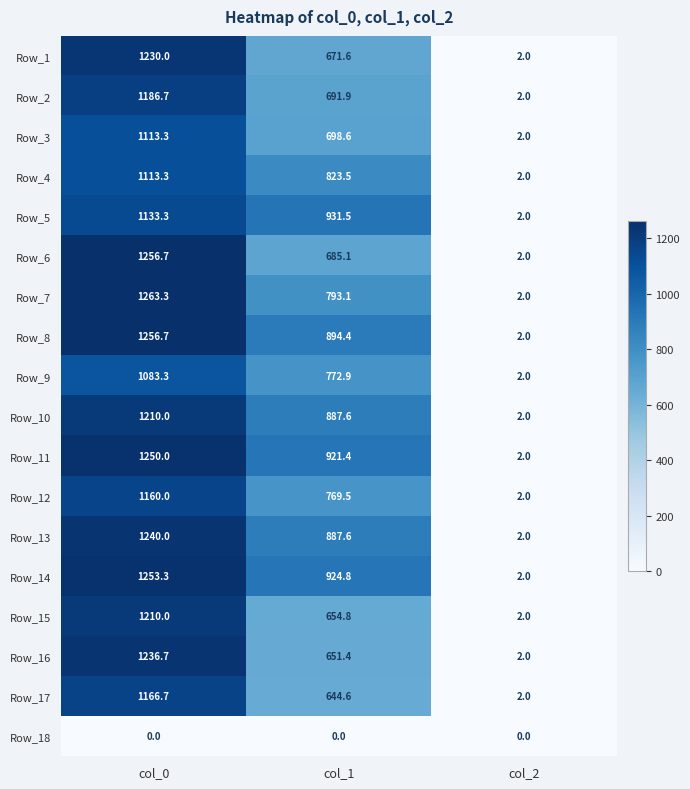

Which series changed the most between col_0 and col_1?

Row_16